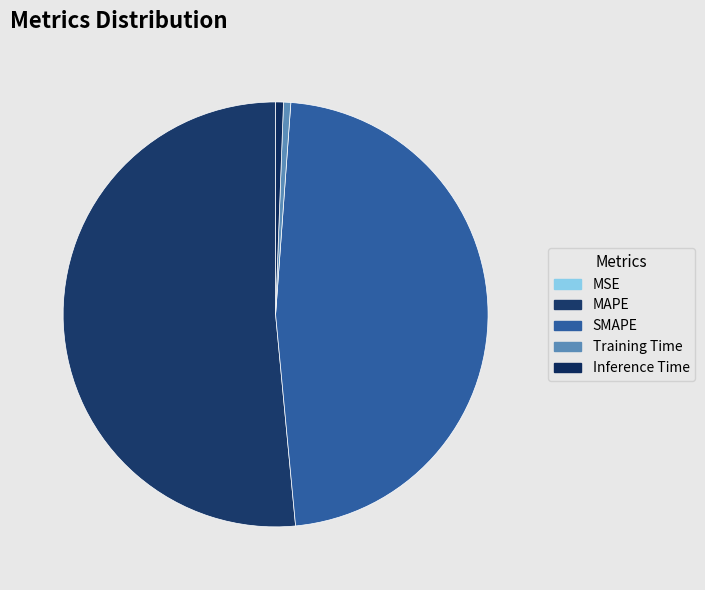

Is the sum of Inference Time and MAPE greater than half?

Yes